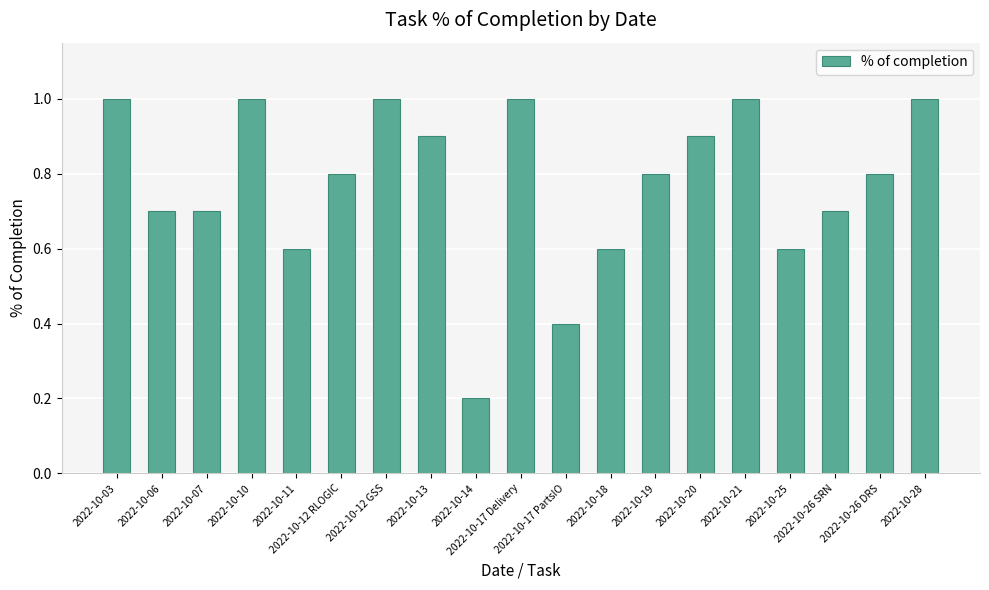

Which label corresponds to the smallest value in the chart?

2022-10-14